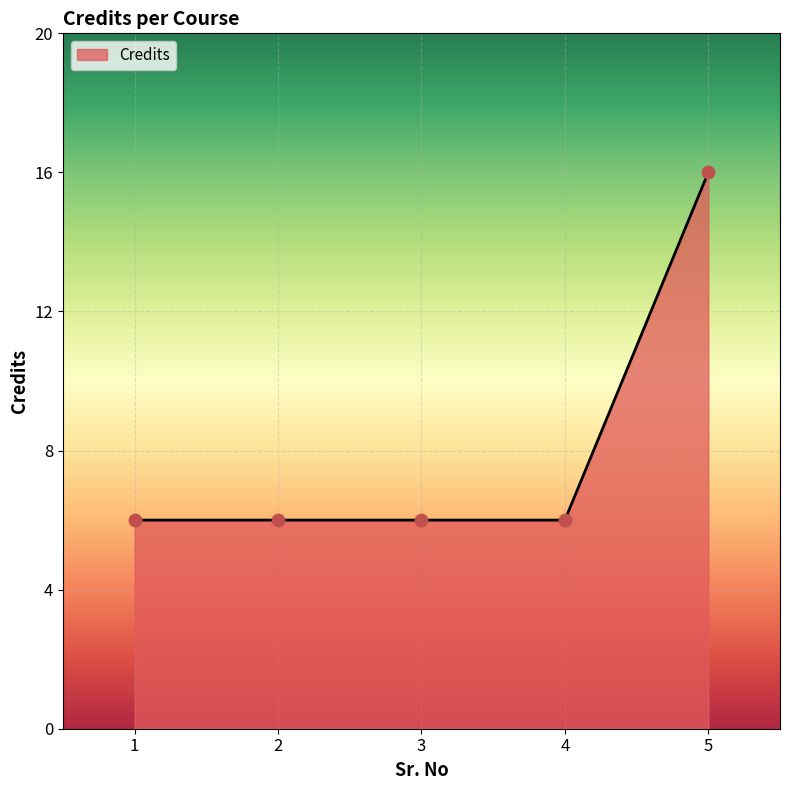

What is the ratio of the value at 2 to the value at 1?

1.0